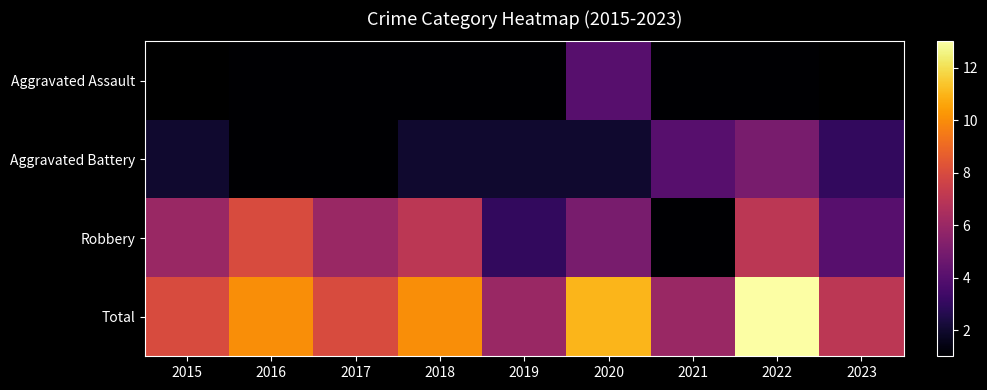

What is the spread (max minus min) of values at 2018?

9.0